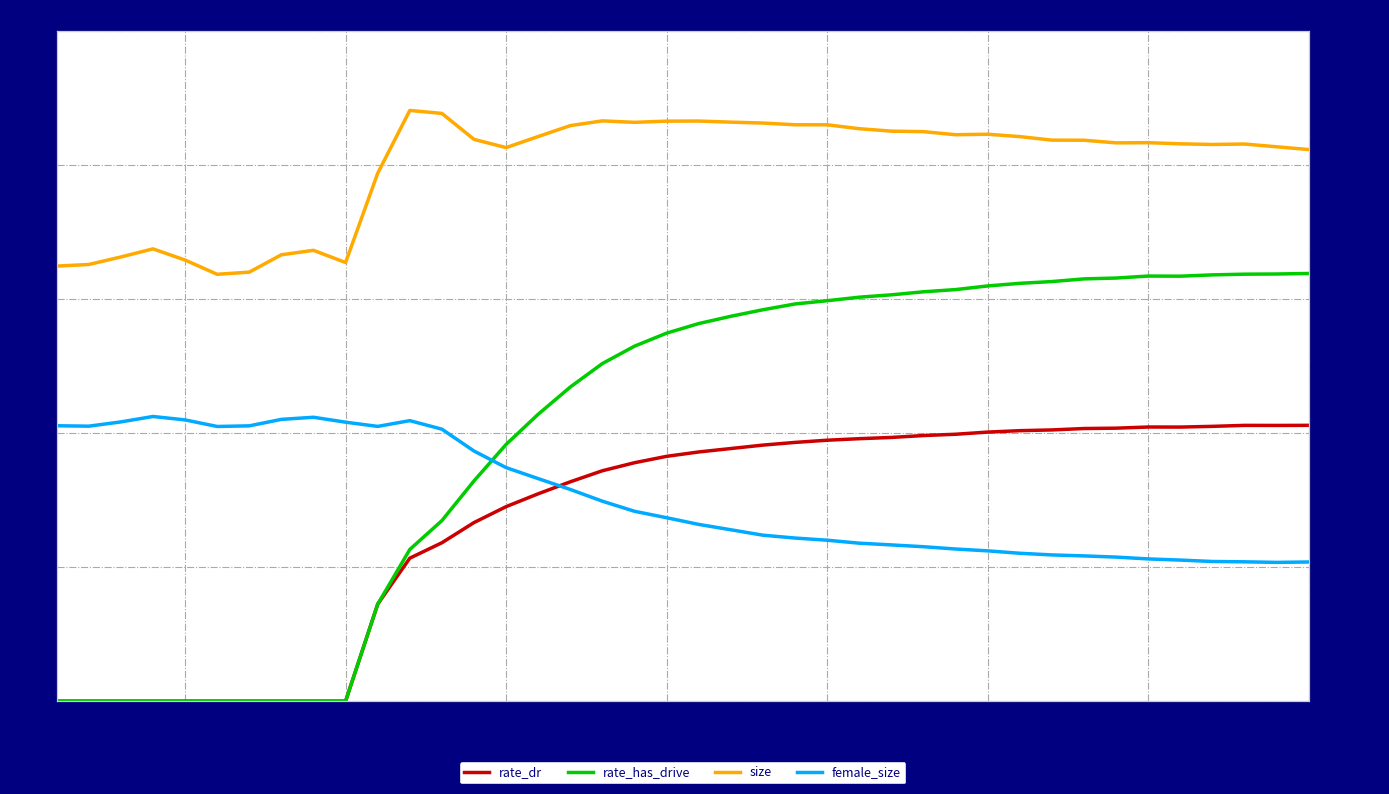

How many values in the rate_has_drive series exceed 0?

30